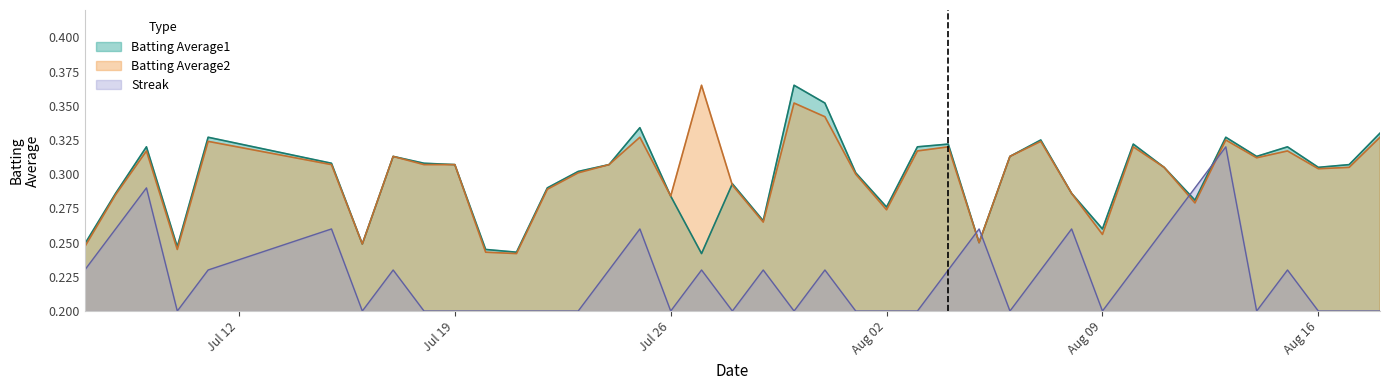

At 2010-07-28, list the series in order from smallest to largest.

Streak, Batting Average2, Batting Average1